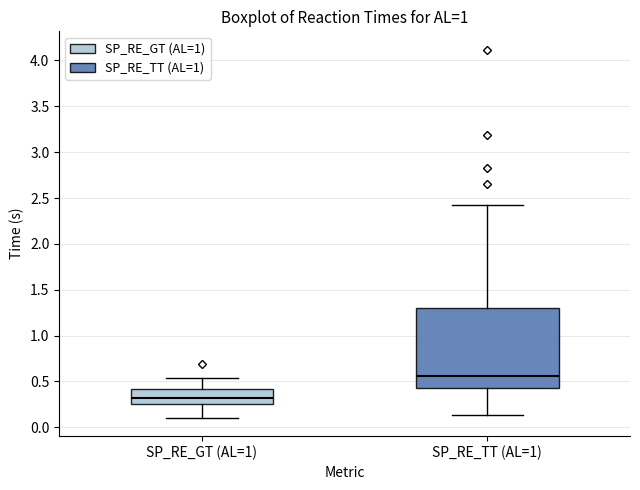

Reading left to right, read every box against the y-axis: the position of its median line, the range the box covers, and the ends of its whiskers. The values are not printed on the chart, so give them approximately, as read against the axis.

SP_RE_GT (AL=1): median 0.30, box 0.25 to 0.40, whiskers 0.10 to 0.55
SP_RE_TT (AL=1): median 0.55, box 0.45 to 1.30, whiskers 0.15 to 2.40